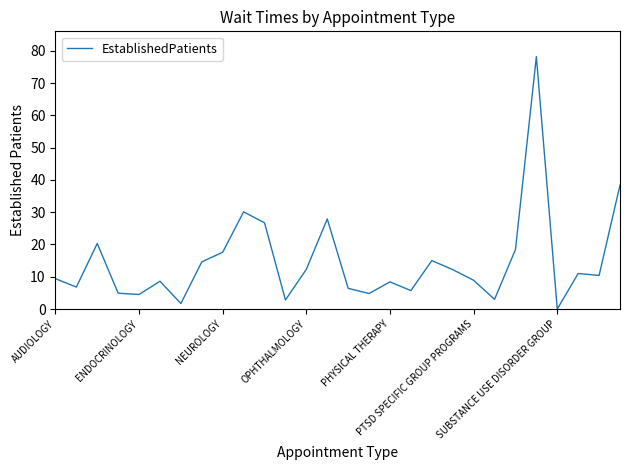

What is the greatest value displayed?

78.2